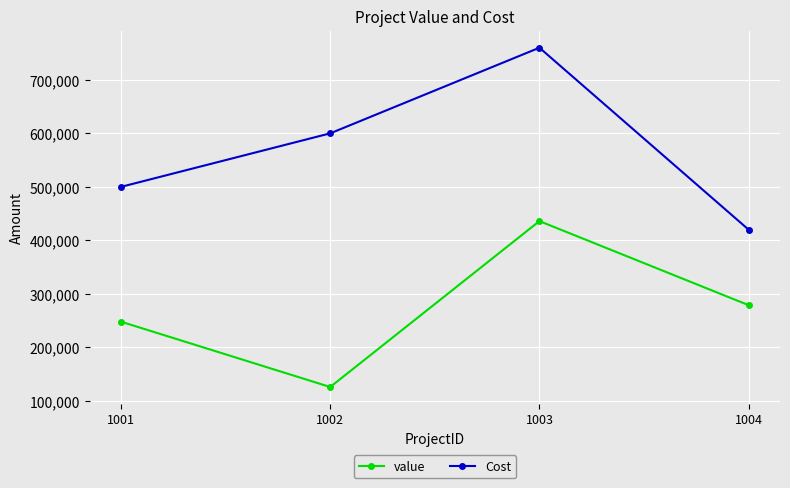

At which category does Cost reach its first local peak?

1003